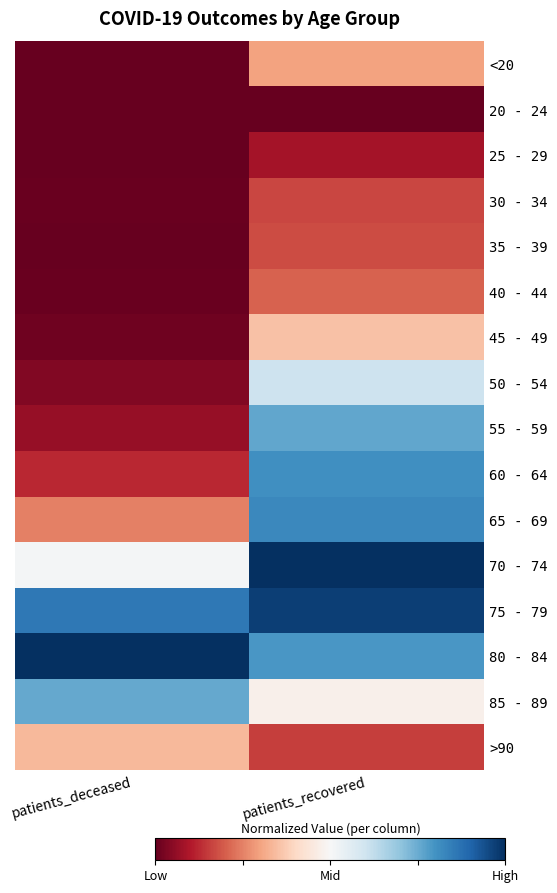

Count the number of categories in the chart.

2